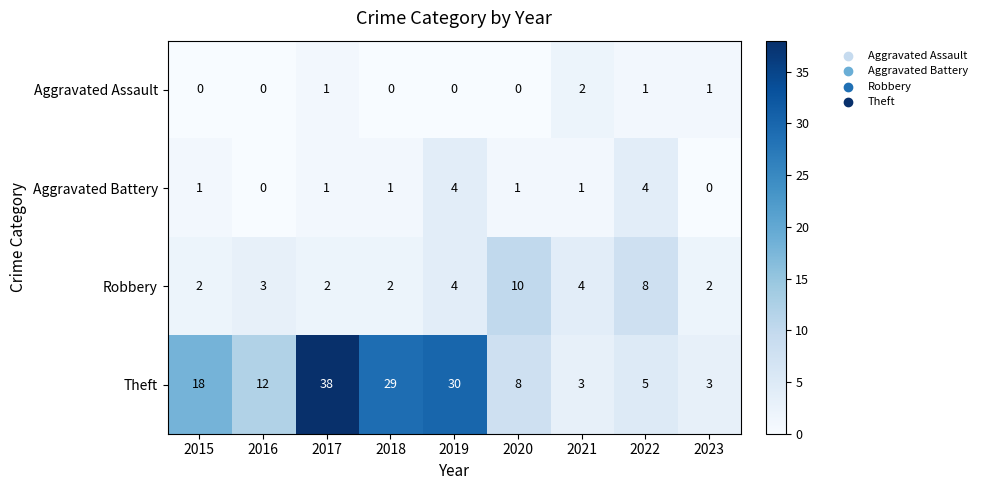

How many distinct data groups are displayed?

4